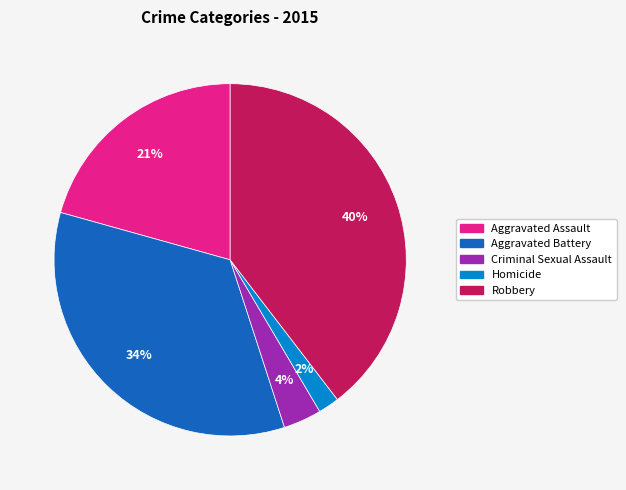

Which slice is the largest?

Robbery